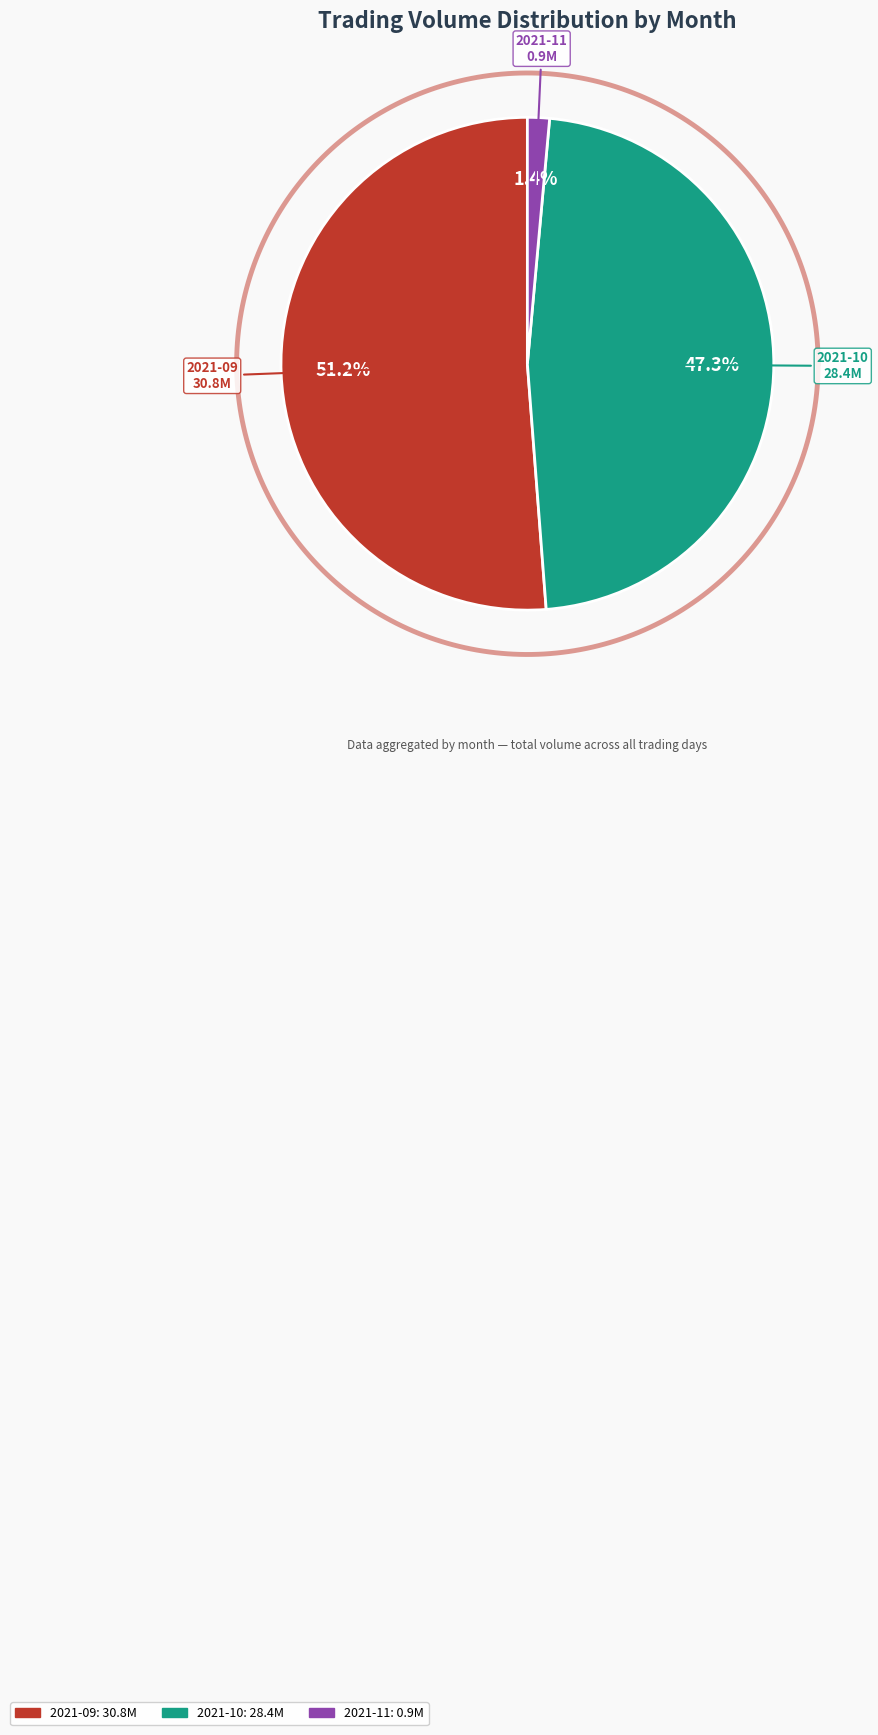

Is it true that 26 is 11% of the pie?

False